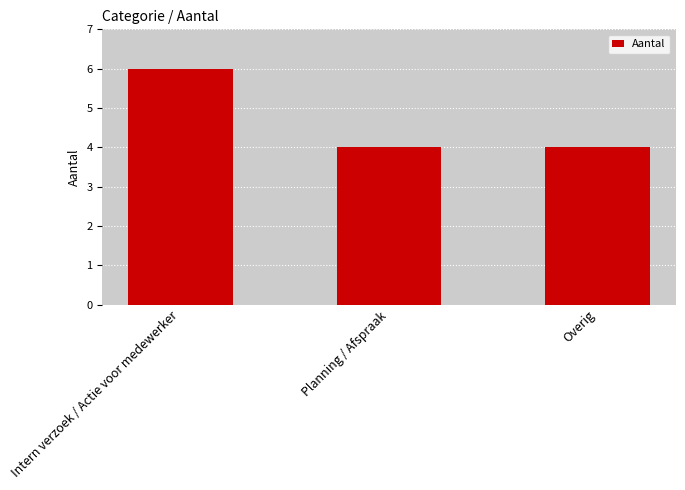

Reading left to right, what are all the values shown in this chart?

6	4	4